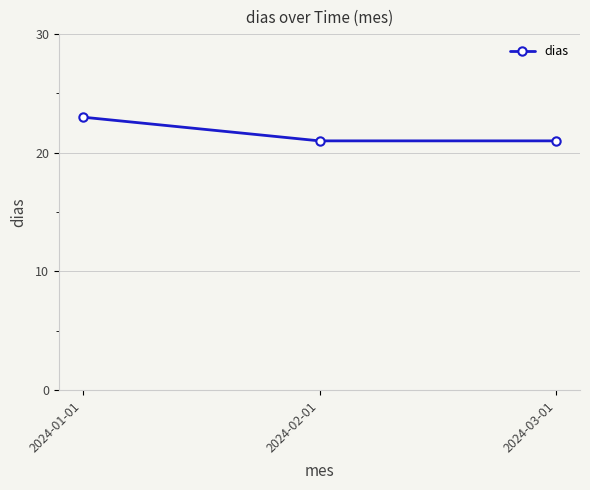

What position from the left is 2024-01-01?

1